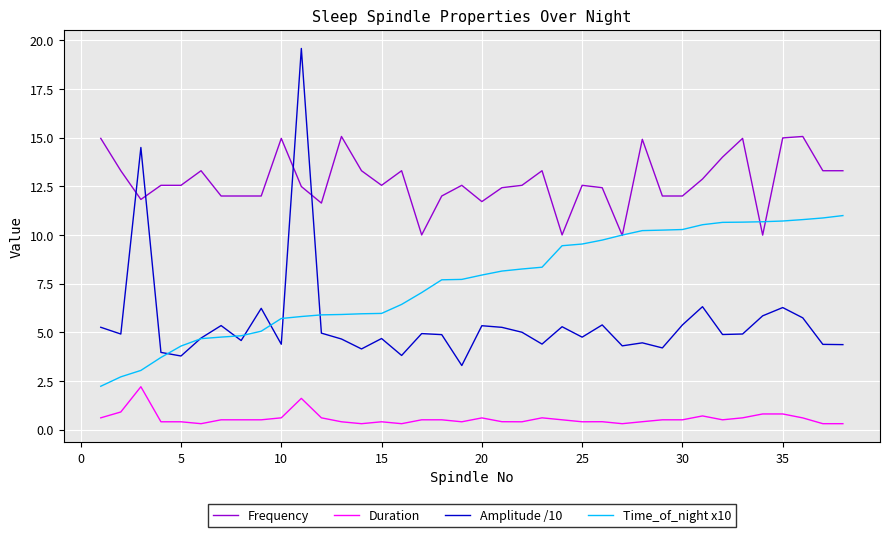

True or false: Amplitude /10 and Duration cross at least once.

False